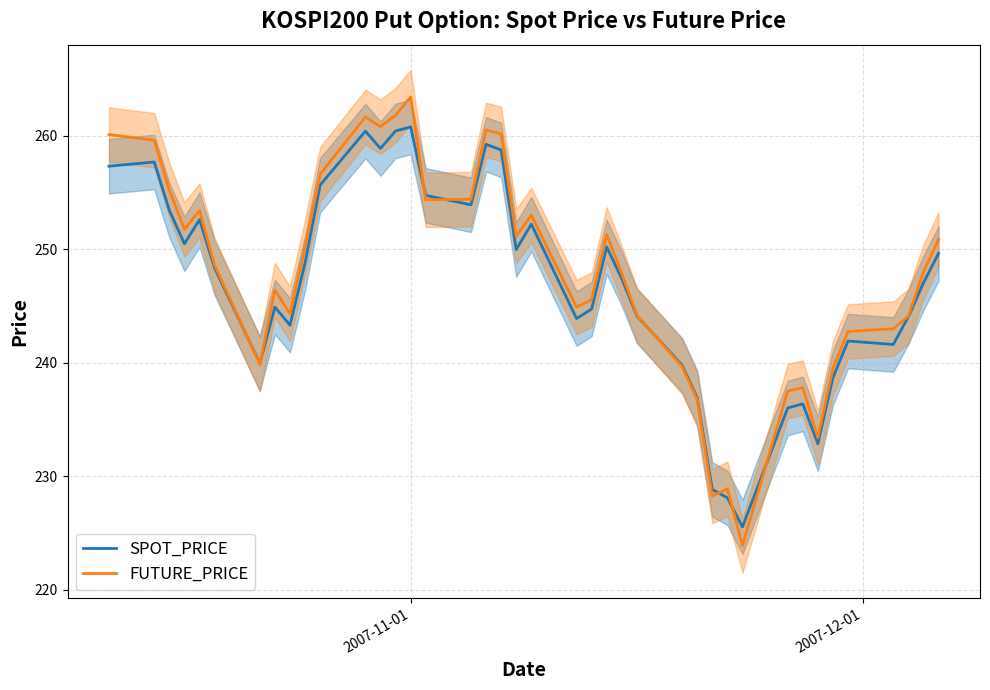

What is the highest value of the SPOT_PRICE series?

260.8